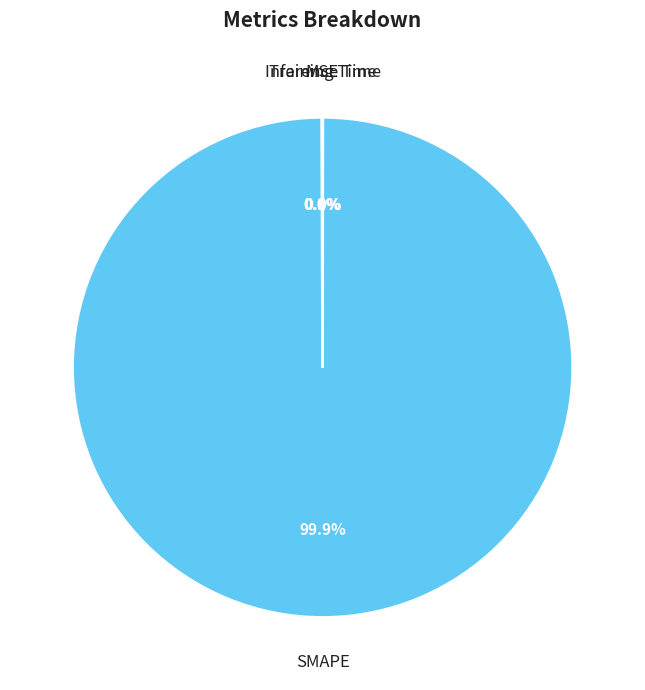

Which slice is the largest?

SMAPE